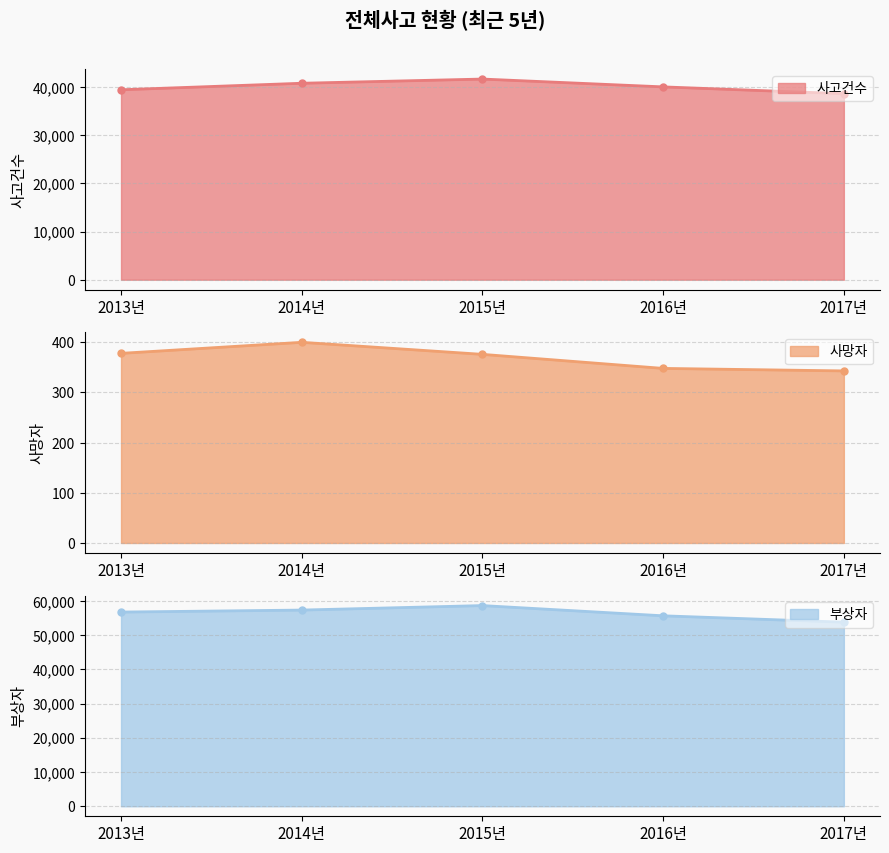

What is the sum of all 사망자 values?

1845